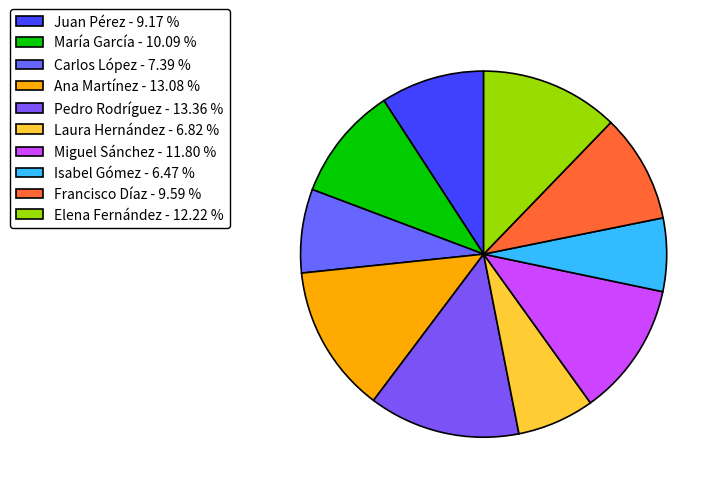

Which category has the biggest portion of the pie?

Pedro Rodríguez